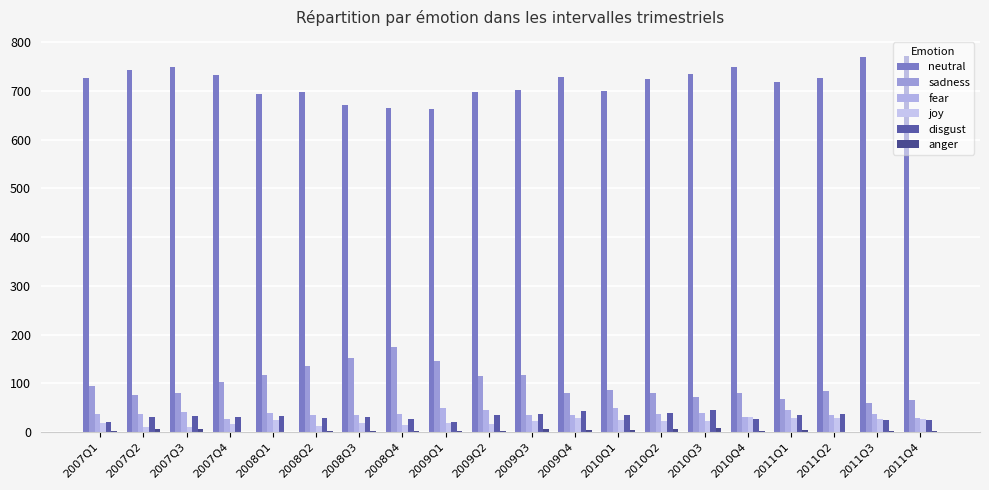

What is the approximate value of joy at 2010Q2, to the nearest 5?

25